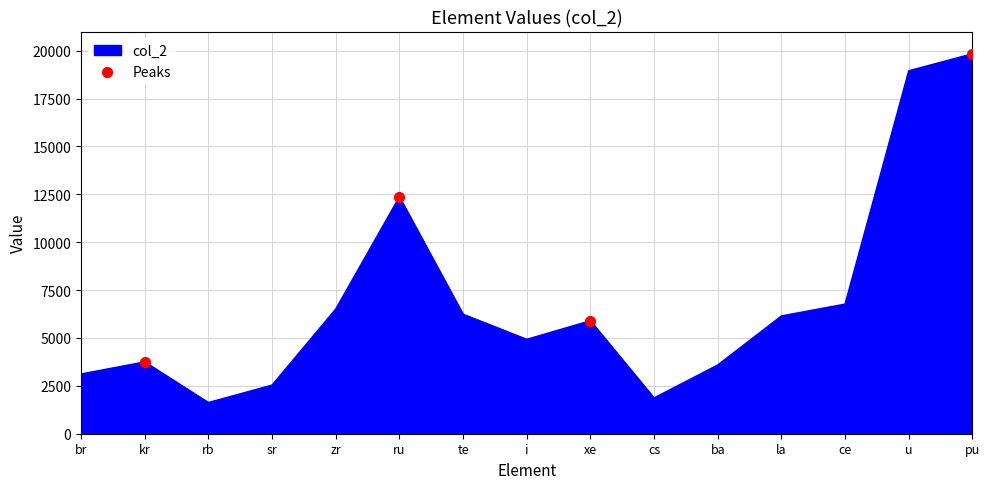

What is the change in value from kr to sr?

-1210